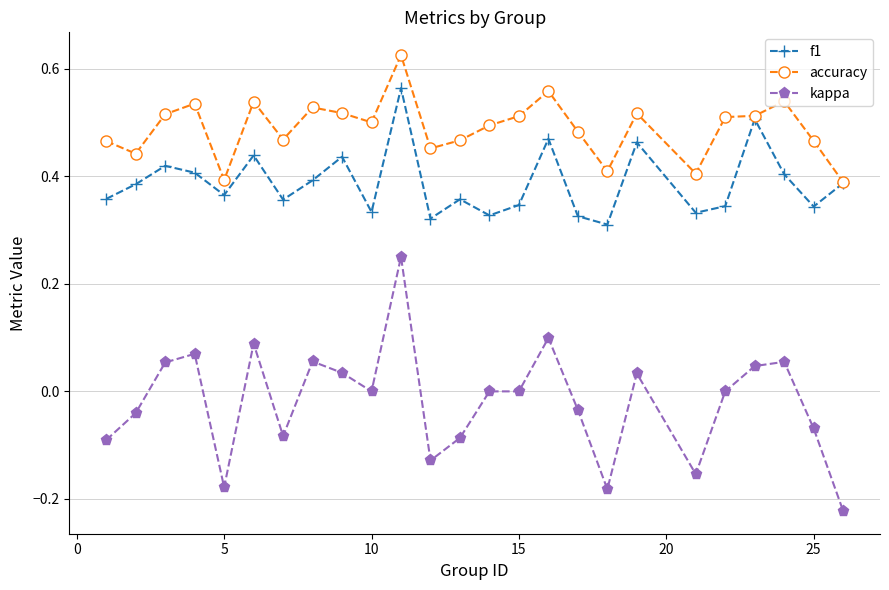

True or false: f1 and kappa cross at least once.

False